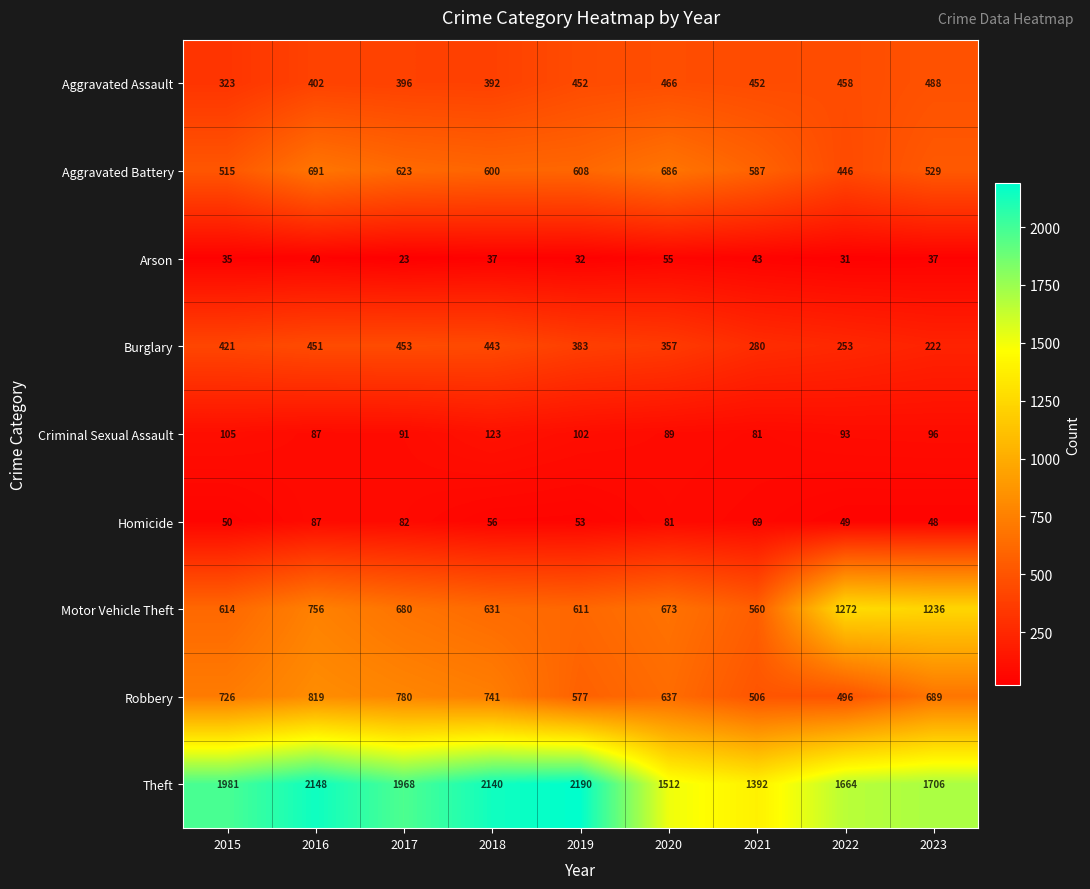

How many data points in Aggravated Assault are less than 452?

4